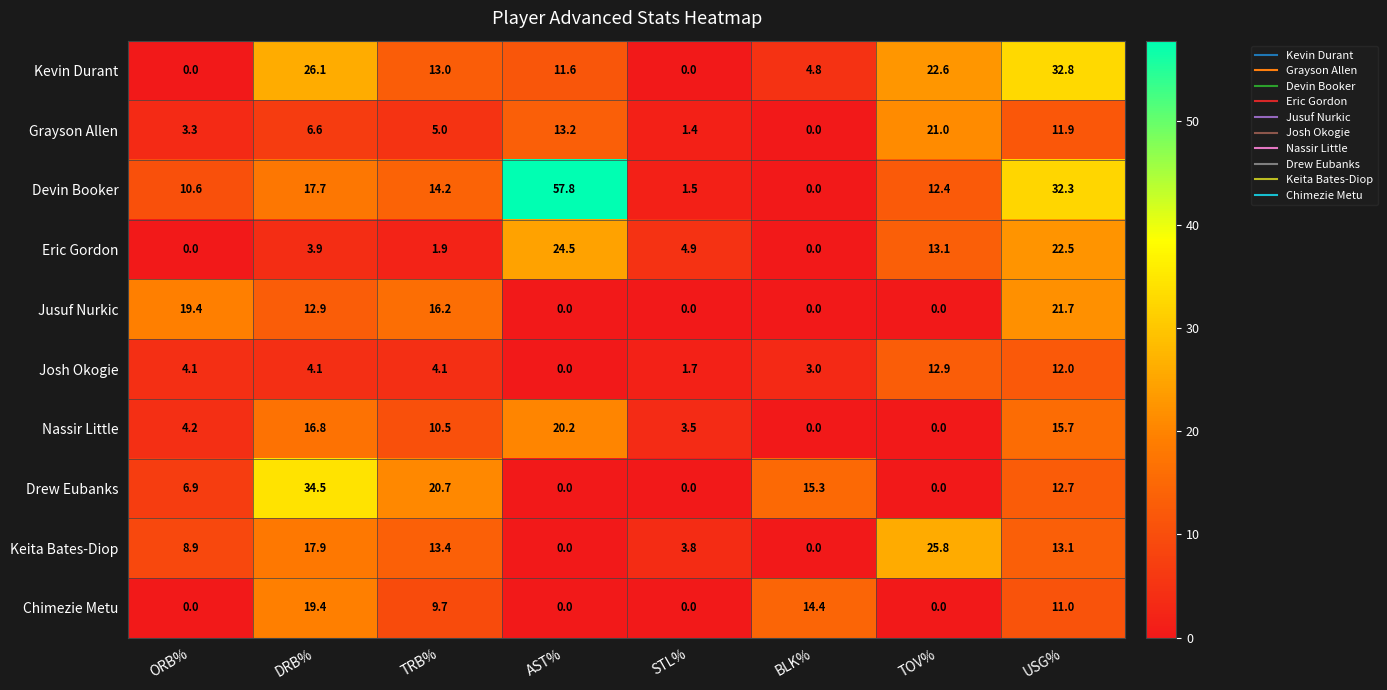

What is the difference between the highest and lowest values at STL%?

4.9